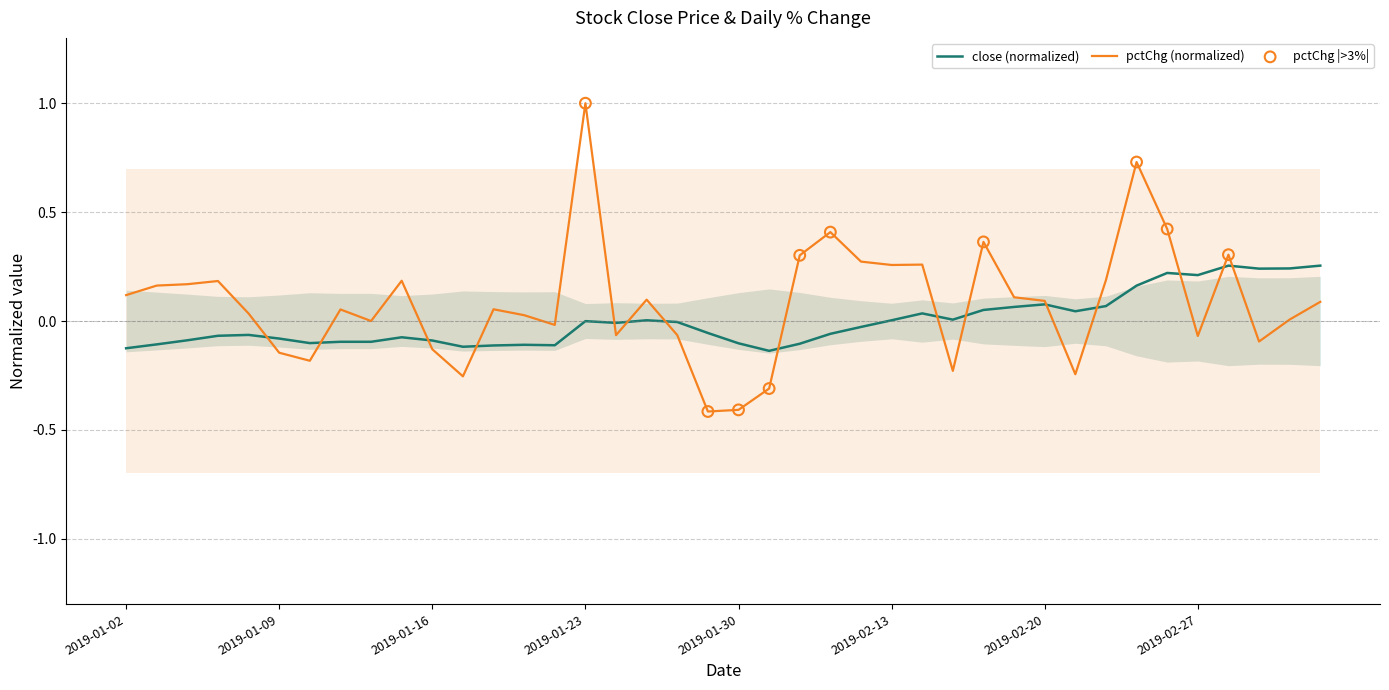

Which series has the largest Y range (max minus min)?

pctChg